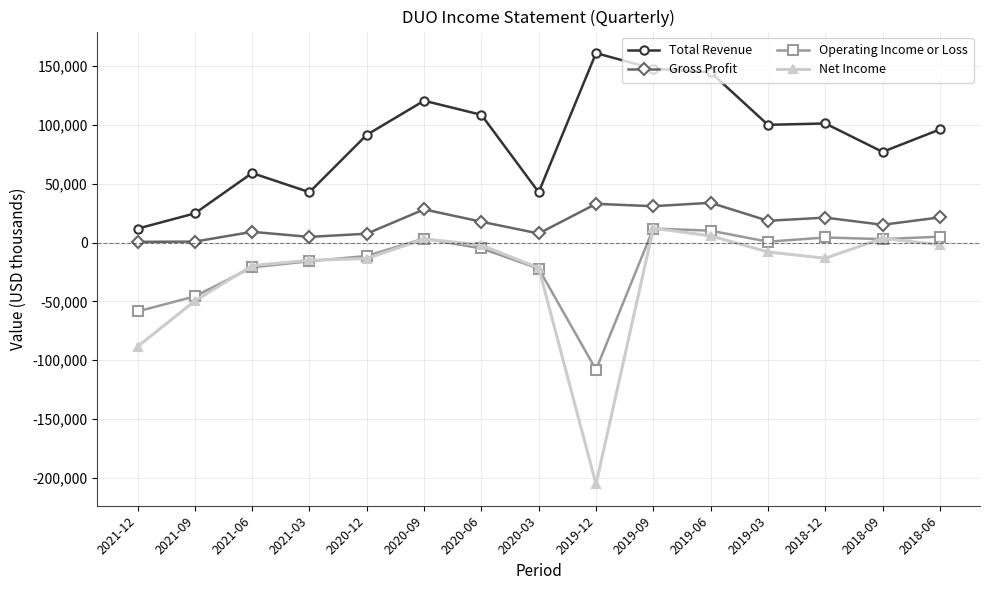

What is the difference between the maximum and minimum values in the Net Income series?

217700